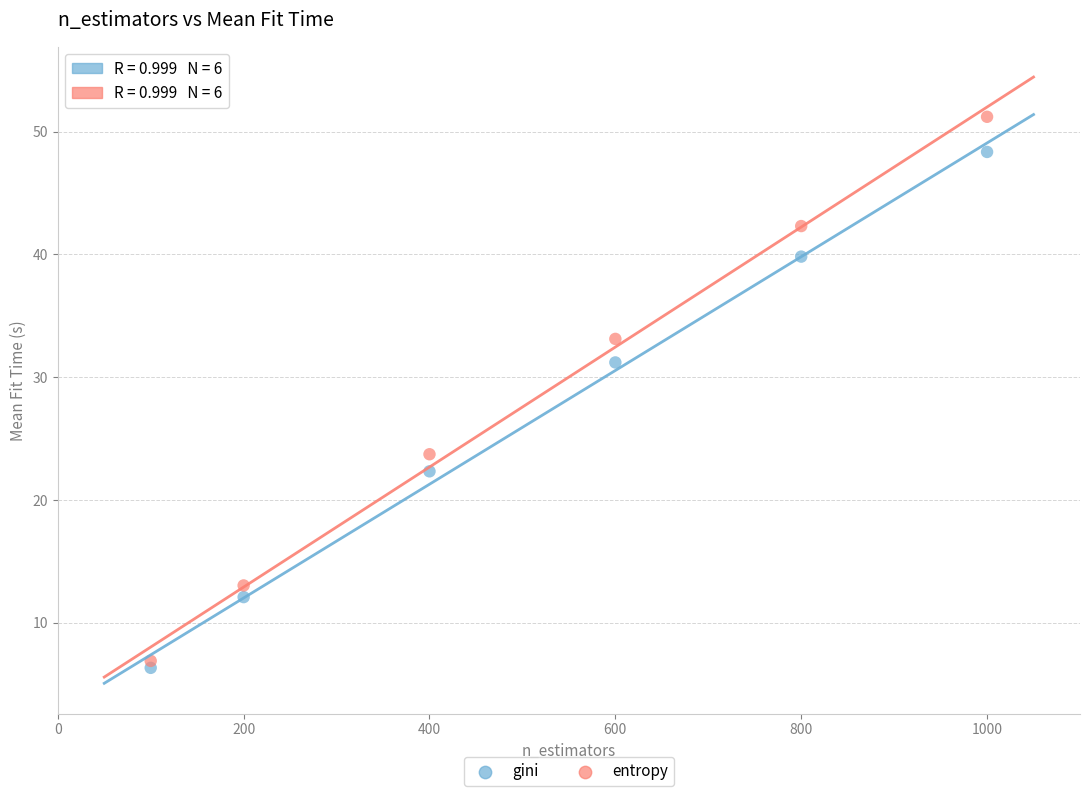

Which series has the widest spread of Y values?

entropy